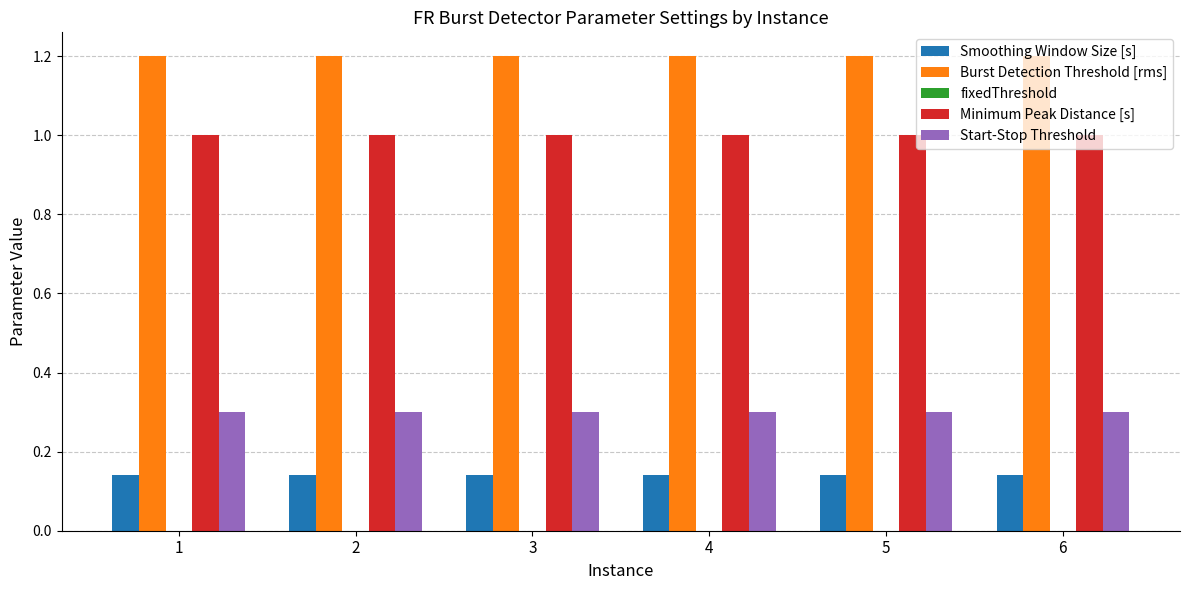

What is the spread (max minus min) of values at 3?

1.1